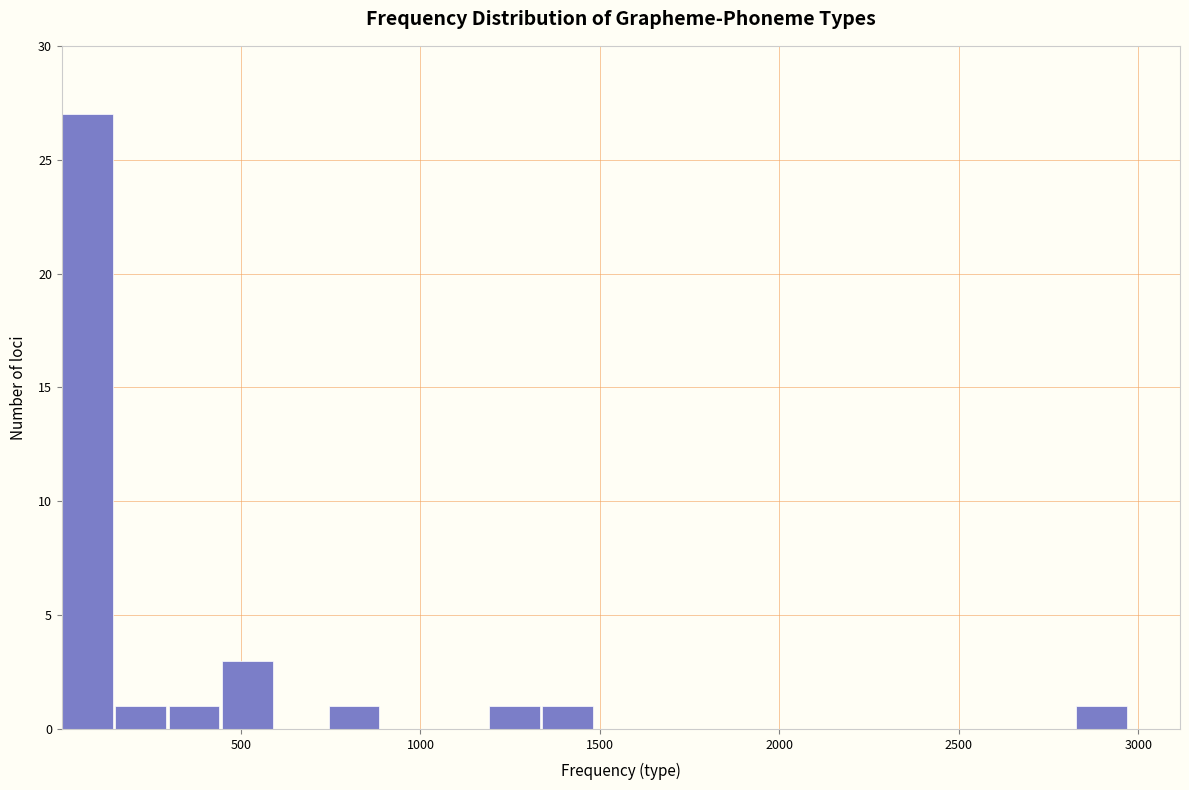

Around what value on the x-axis is the tallest bar? Give the approximate position of its centre, as read against the axis.

50